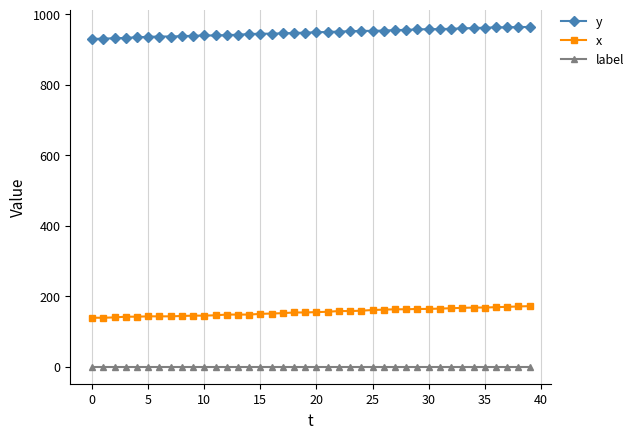

What is the value of the y point at the 22nd from the left?

950